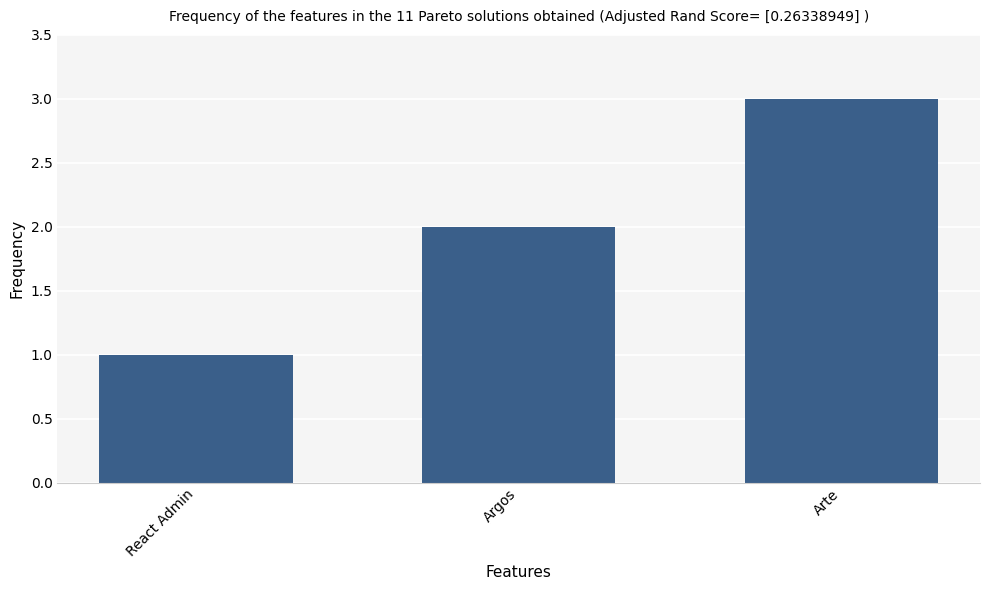

How many data points are less than 2?

1